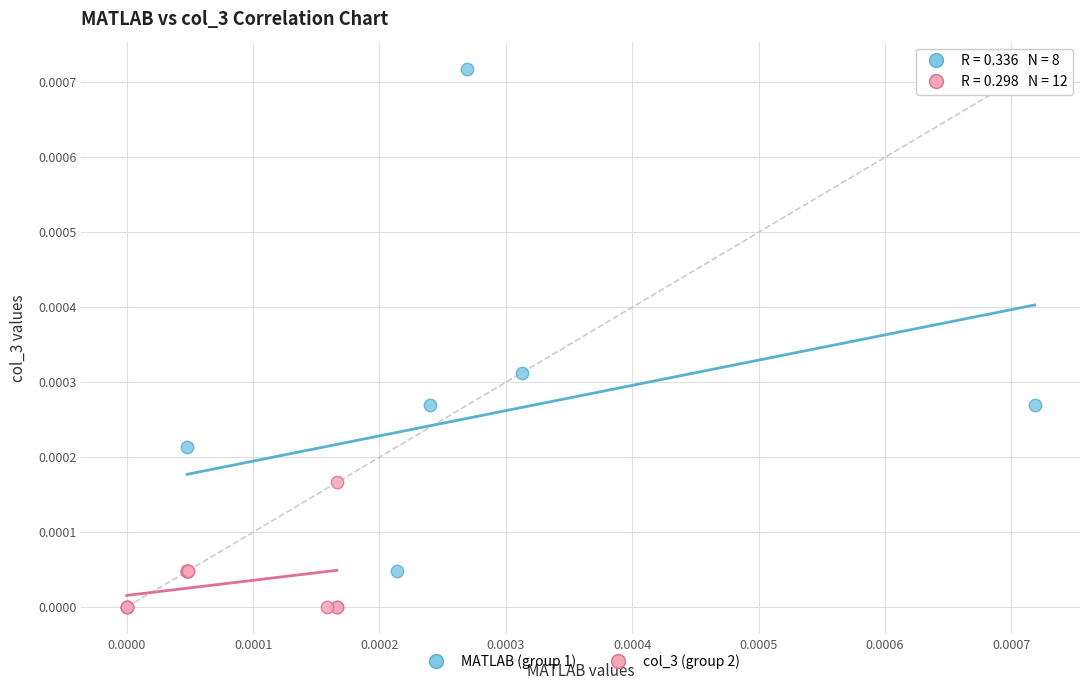

Which series reaches the maximum Y coordinate?

MATLAB (group 1)